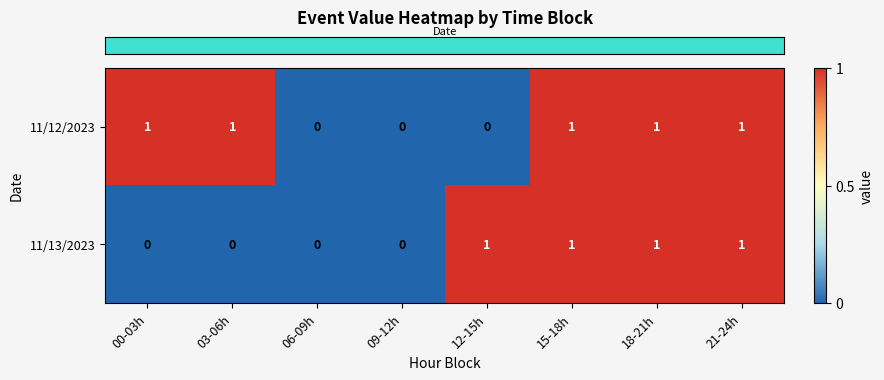

Which series changed the most between 03-06h and 18-21h?

11/13/2023